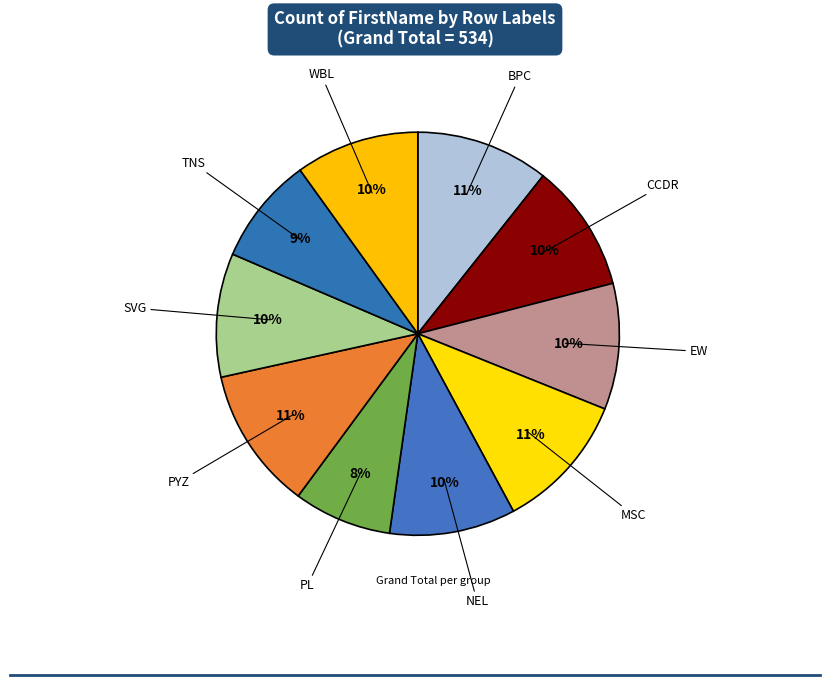

How many slices are in this pie chart?

10